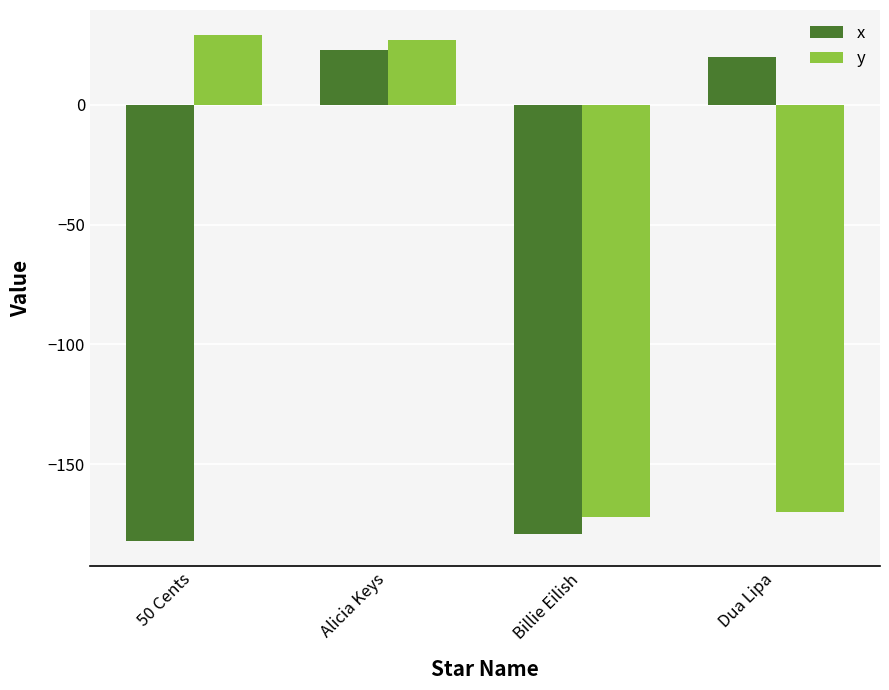

What is the difference between the maximum and second lowest values in the y series?

199